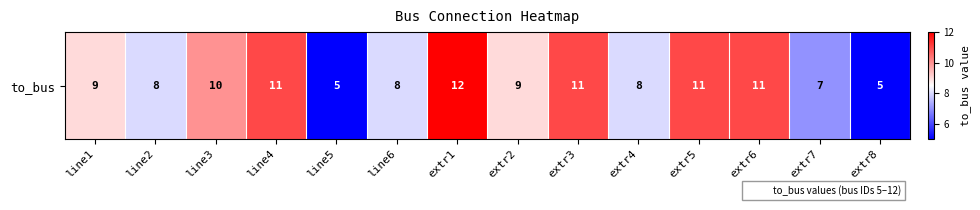

What is the average value?

9